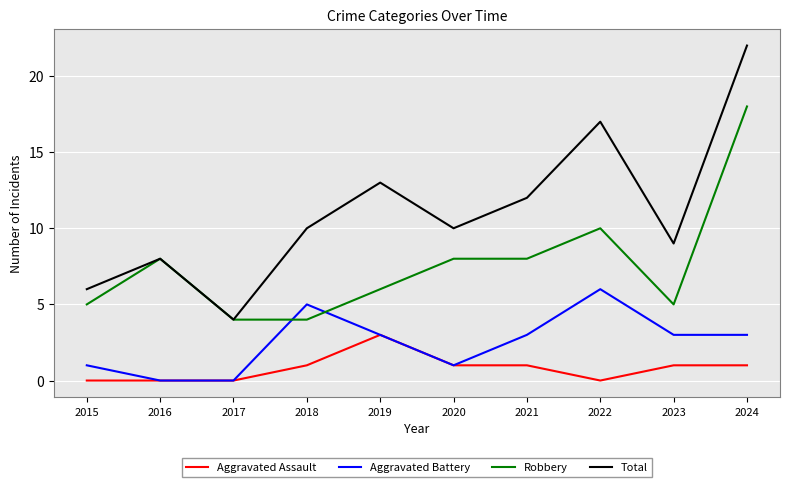

What is the average value of the Total series?

11